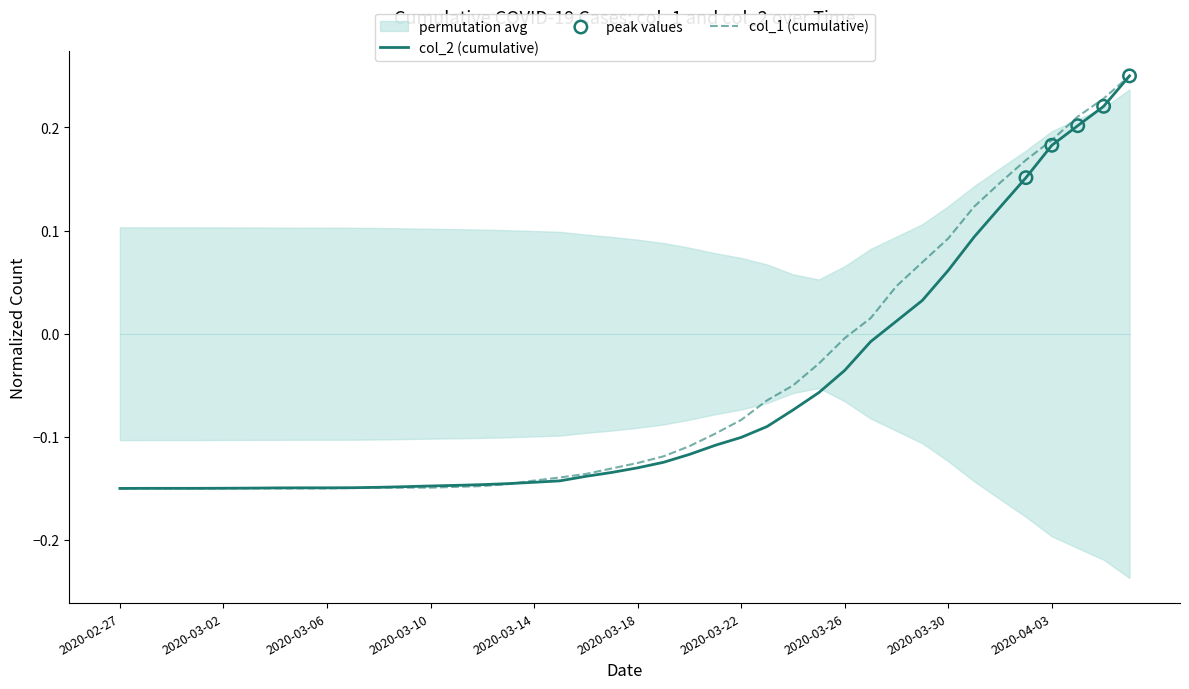

Which series has the largest total across all categories?

col_1